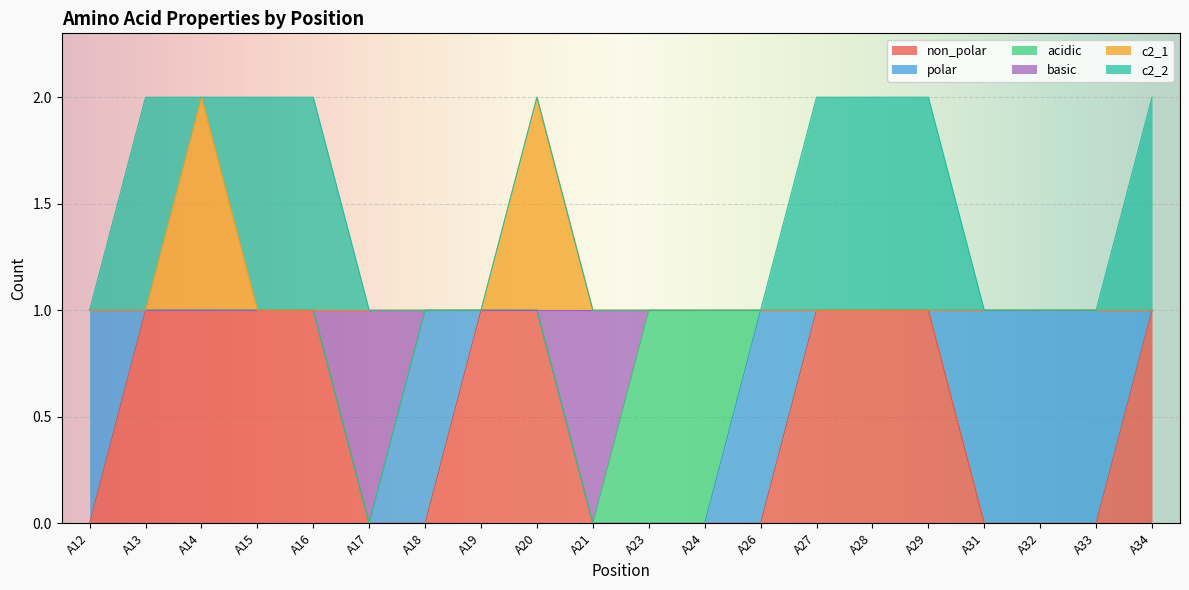

Does the chart display data point markers on the line(s)?

No